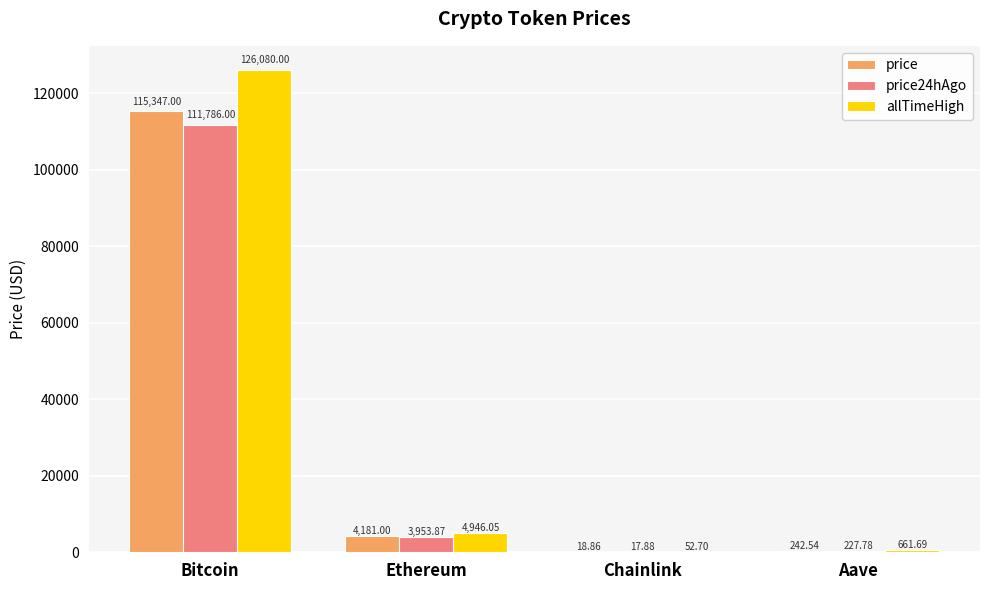

What is the sum of the price24hAgo values at Bitcoin and Aave?

112013.8